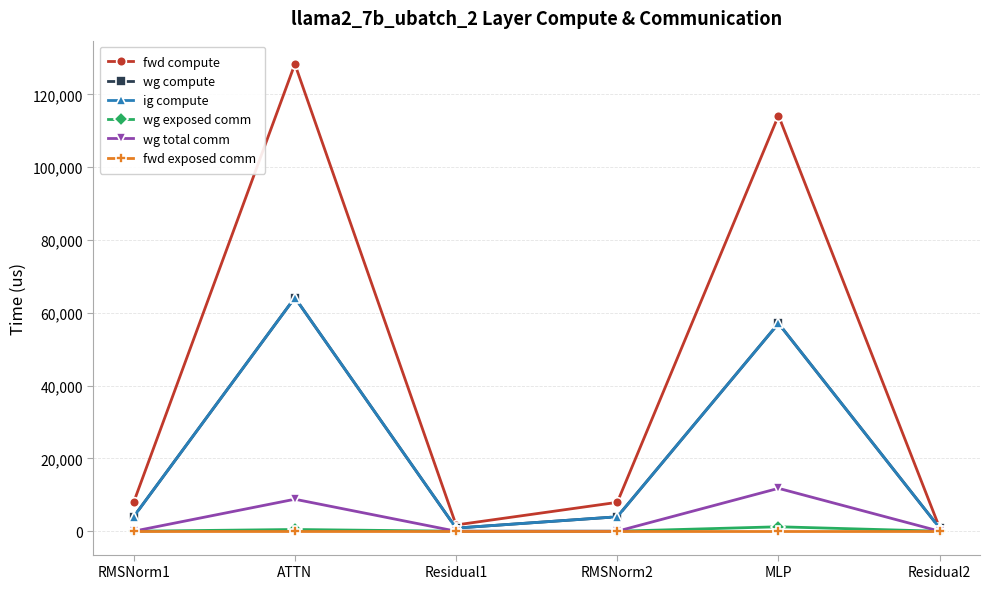

Count the number of categories in the chart.

6